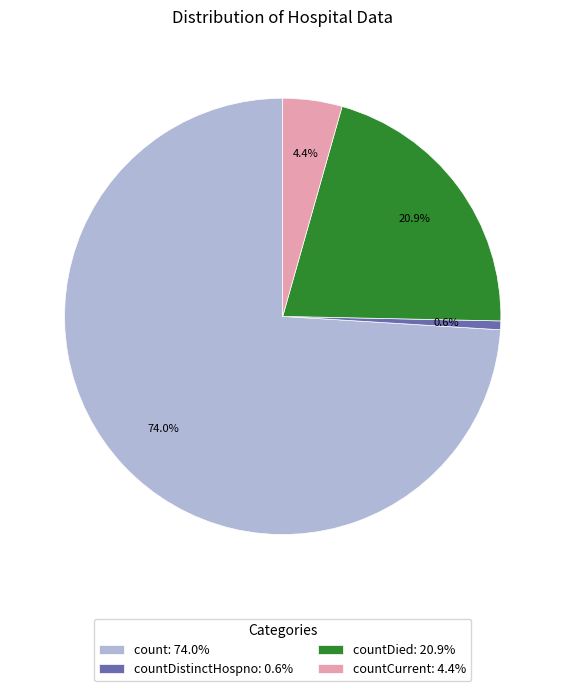

Which category accounts for the majority?

count: 74.0%